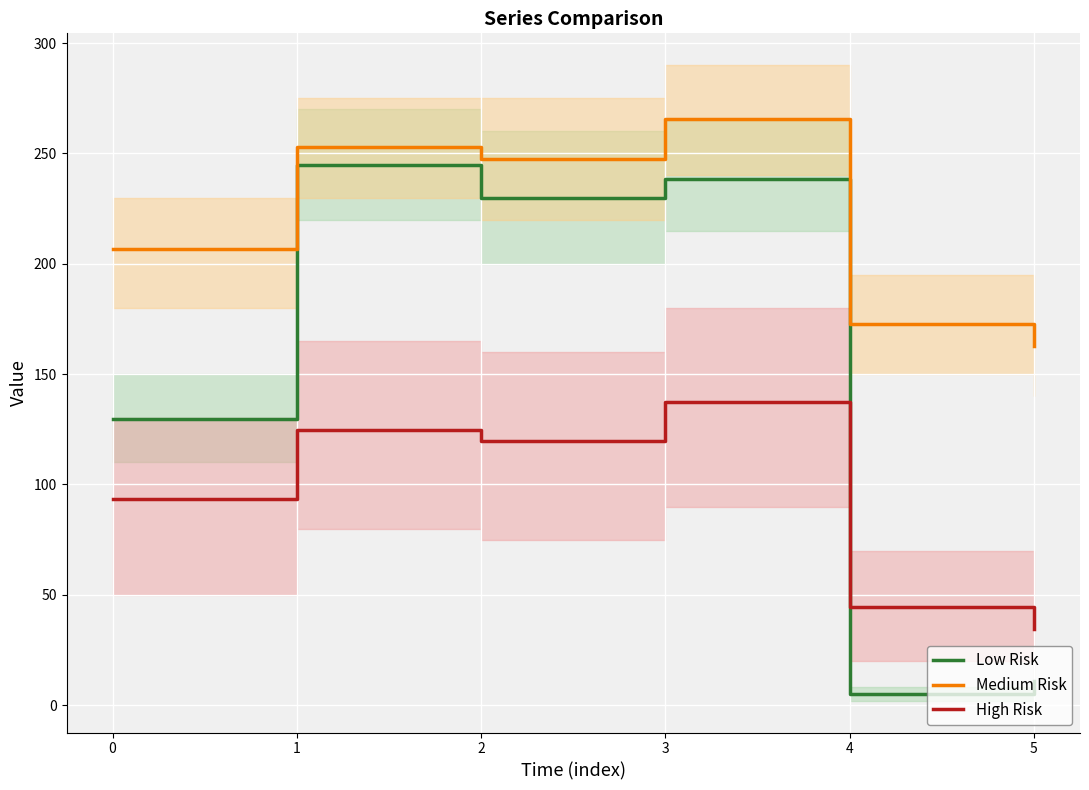

How many times do Low Risk and High Risk cross each other?

1